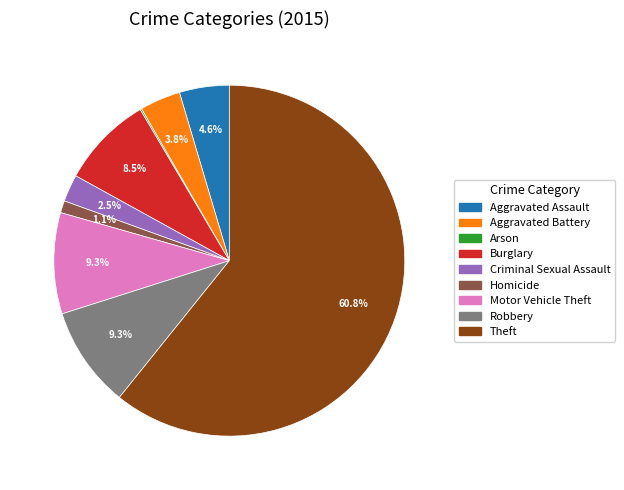

To the nearest percent, what percentage of the pie is Robbery?

9%